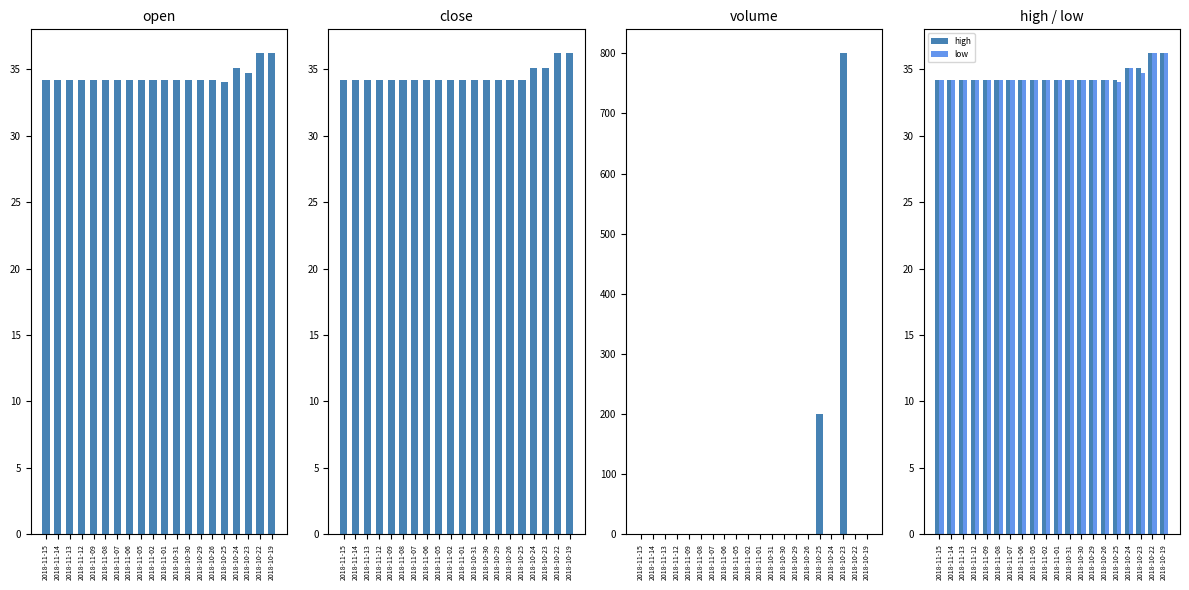

What is the spread (max minus min) of values at 2018-11-05?

34.2